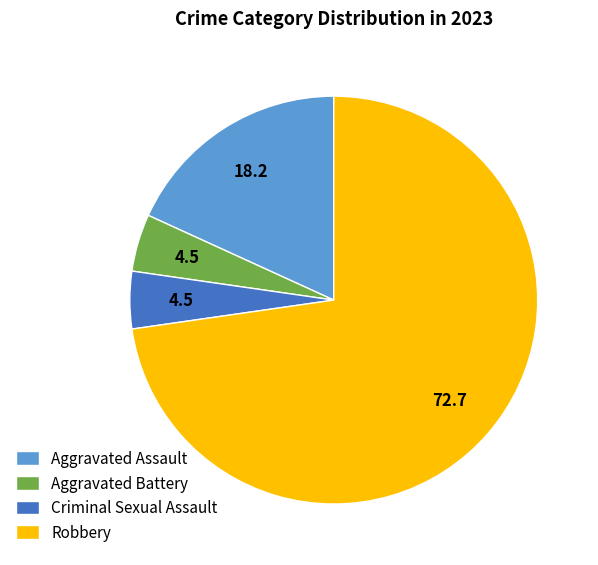

Which category accounts for the majority?

Robbery